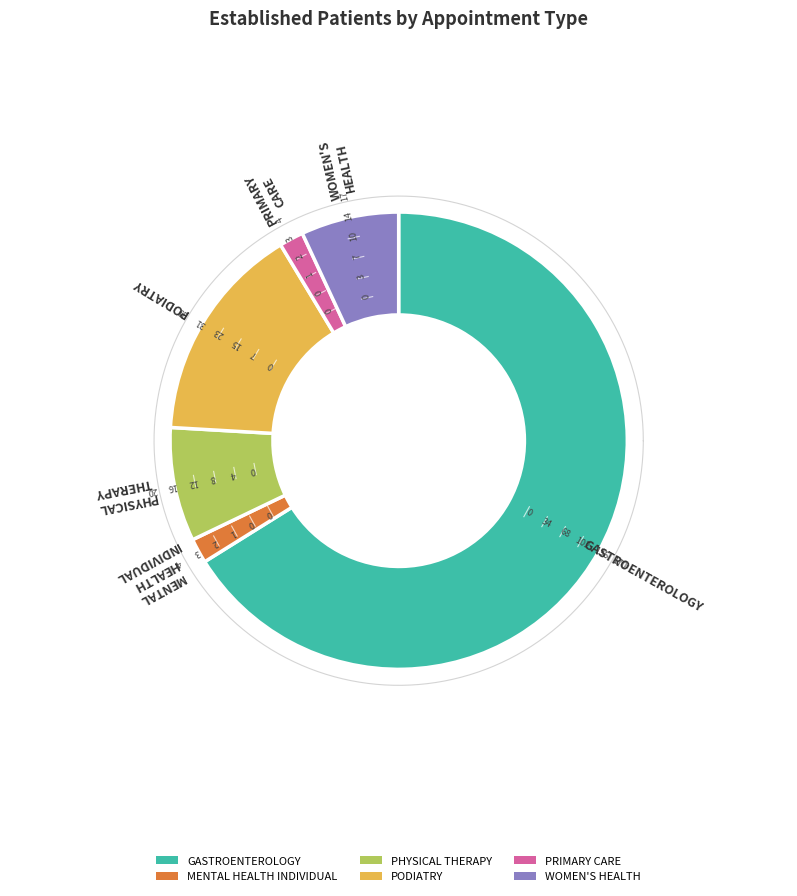

True or false: PODIATRY accounts for 15% of the total.

True